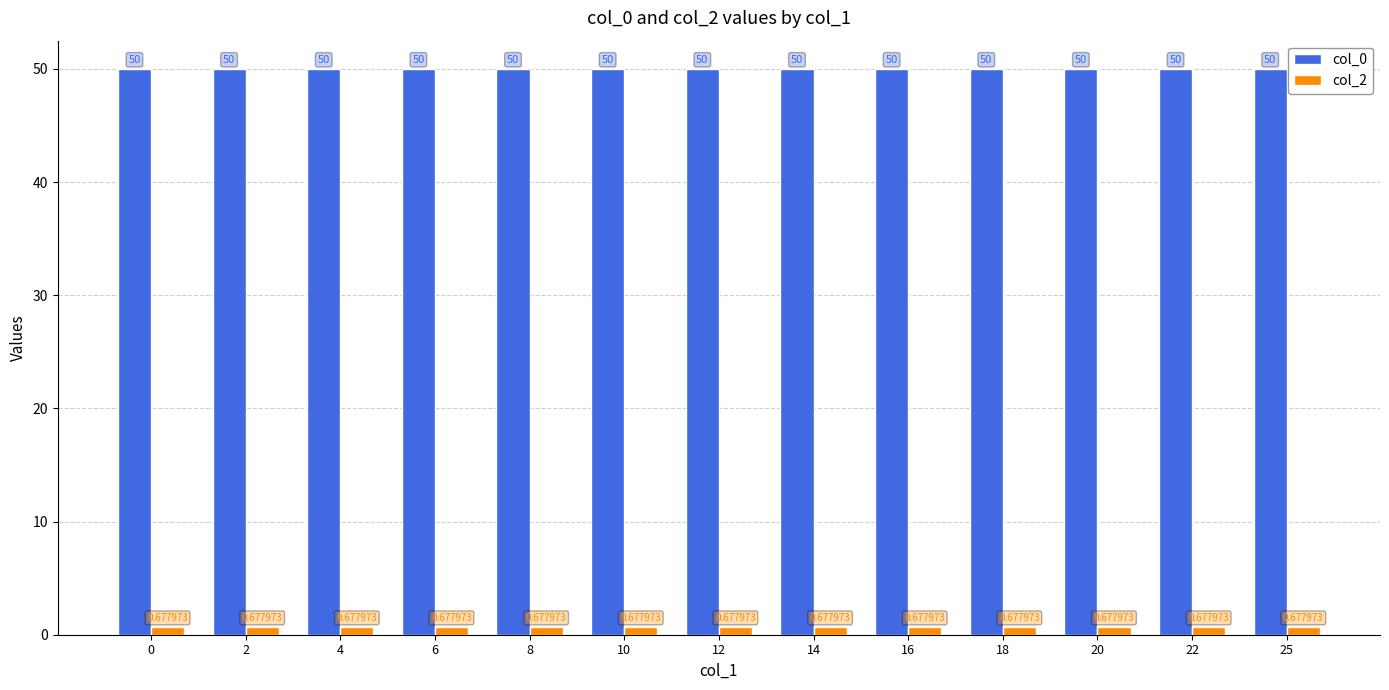

Is the value of col_2 at 14 greater than the value of col_0 at 12?

No